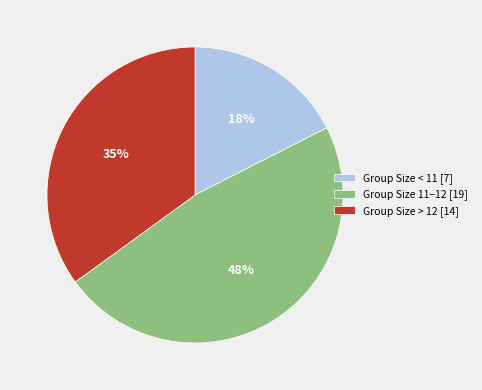

Is the sum of Group Size 11–12 [19] and Group Size < 11 [7] greater than half?

Yes